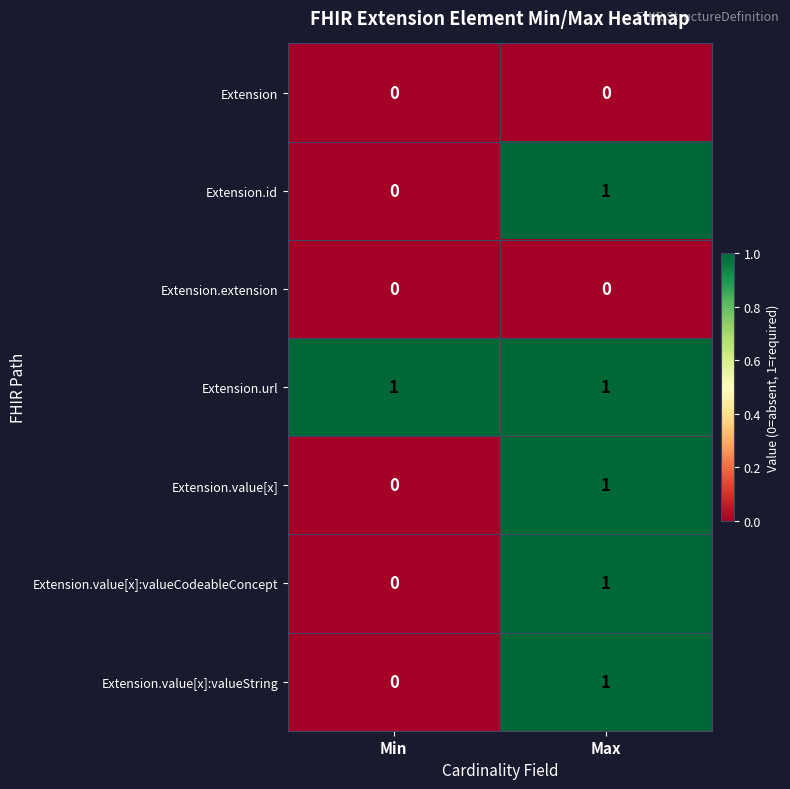

True or false: Extension.value[x]:valueString has a value of 0 at Min.

True